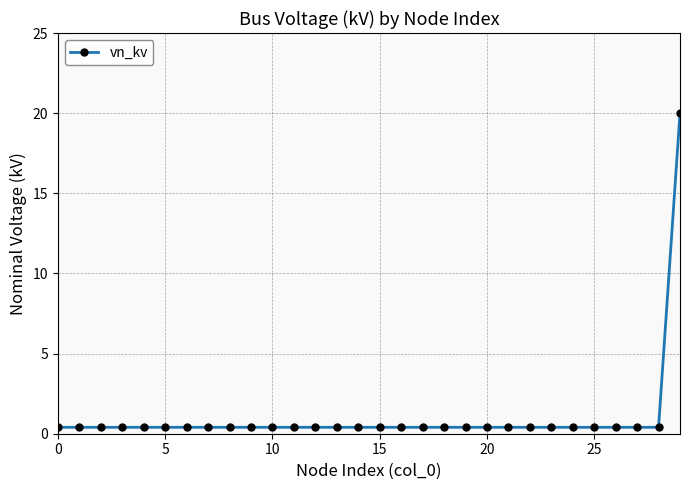

What is the difference between the maximum and second lowest values?

19.6